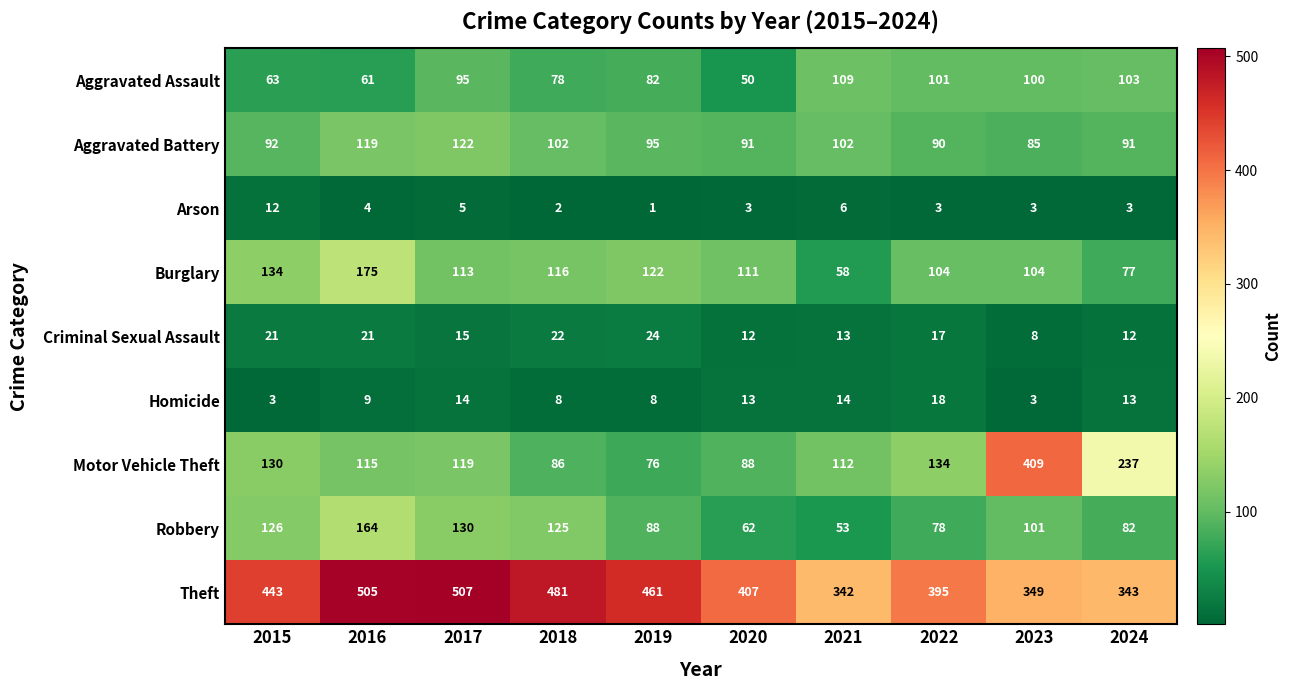

Which series has the largest total across all categories?

Theft